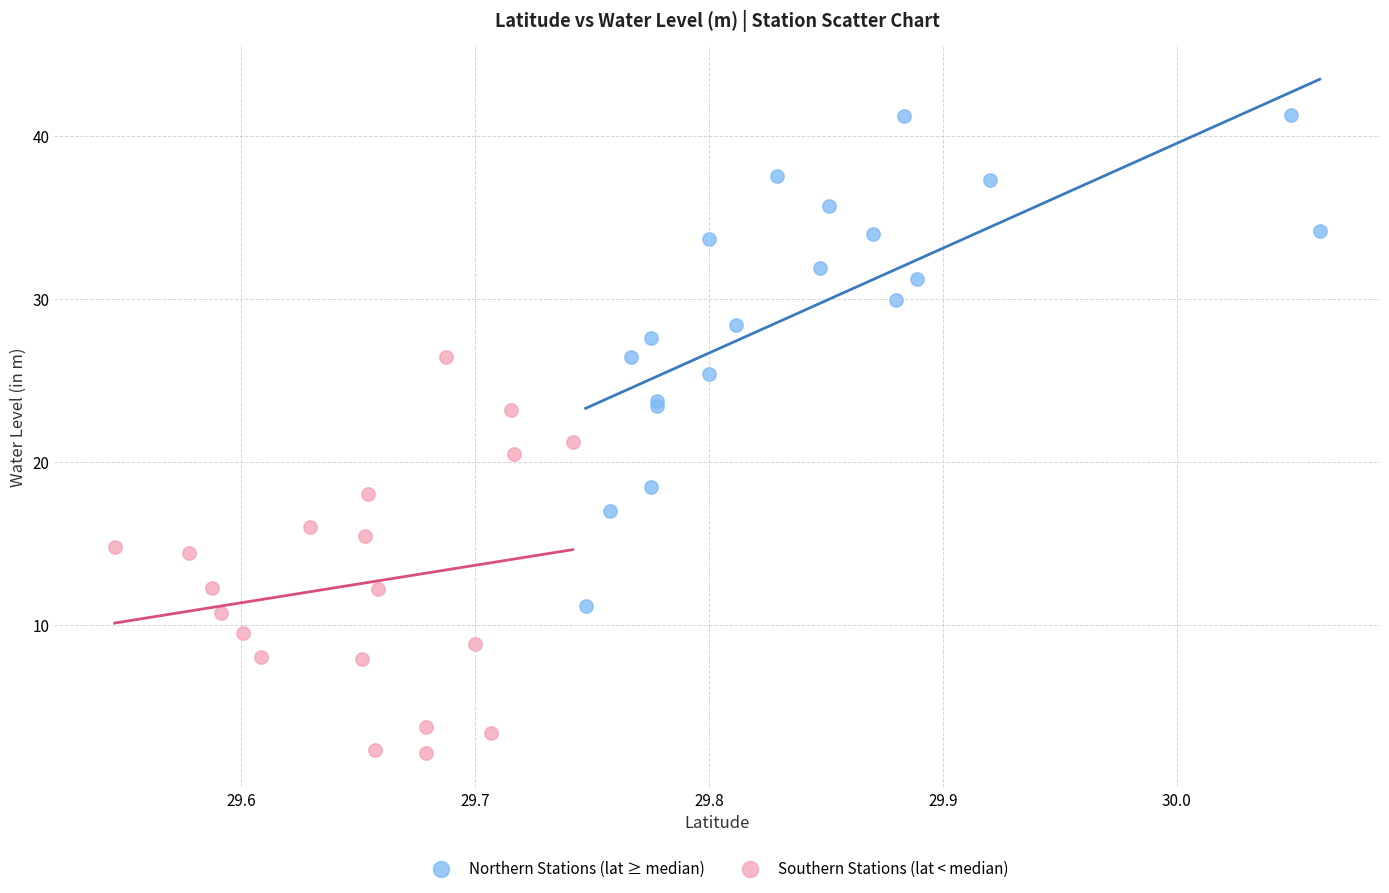

Which series has the largest Y range (max minus min)?

Northern Stations (lat ≥ median)